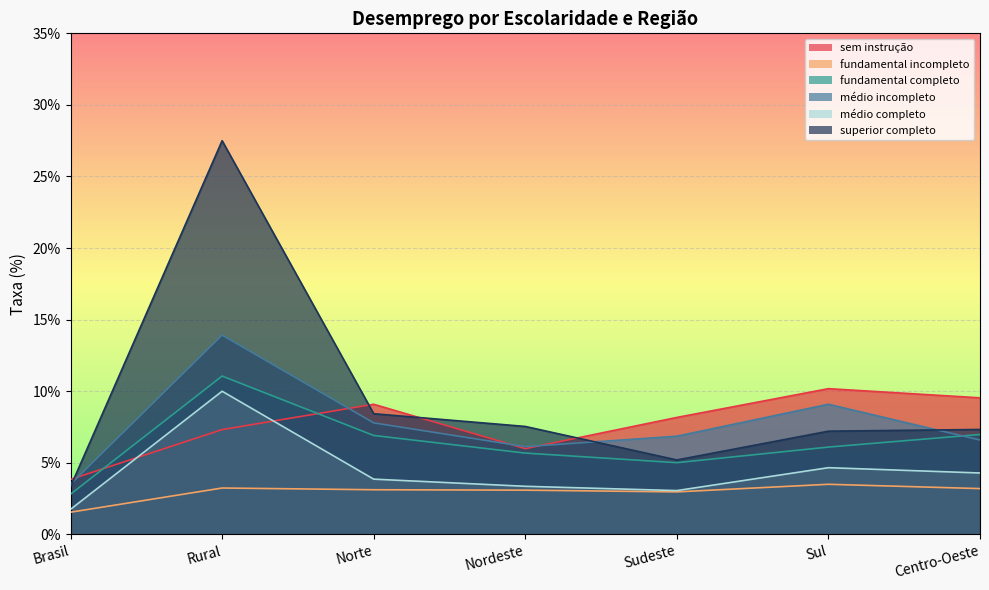

How many interior local peaks does the médio completo series have?

2